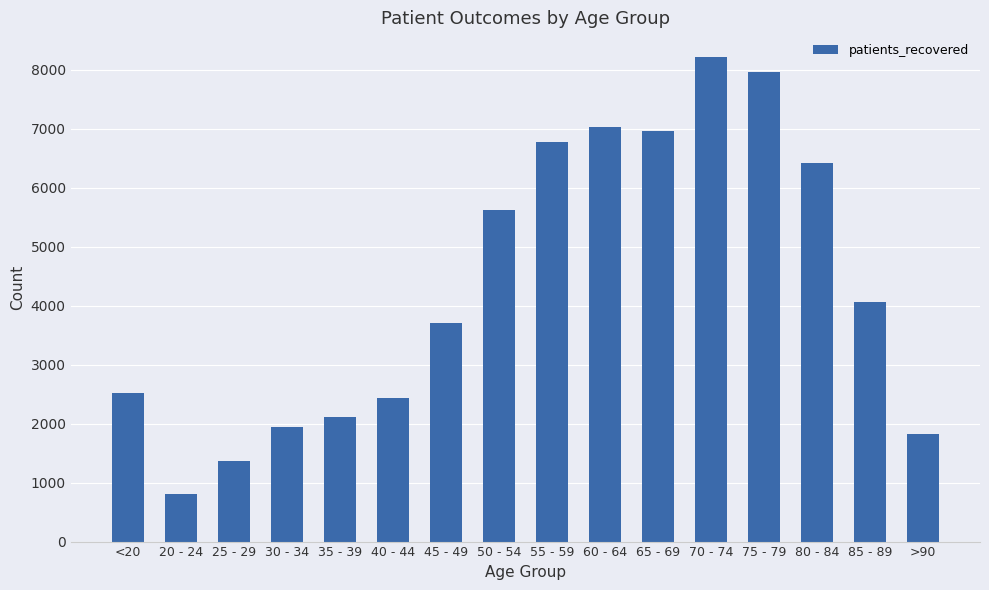

Is it true that the value at 60 - 64 is 4784?

False